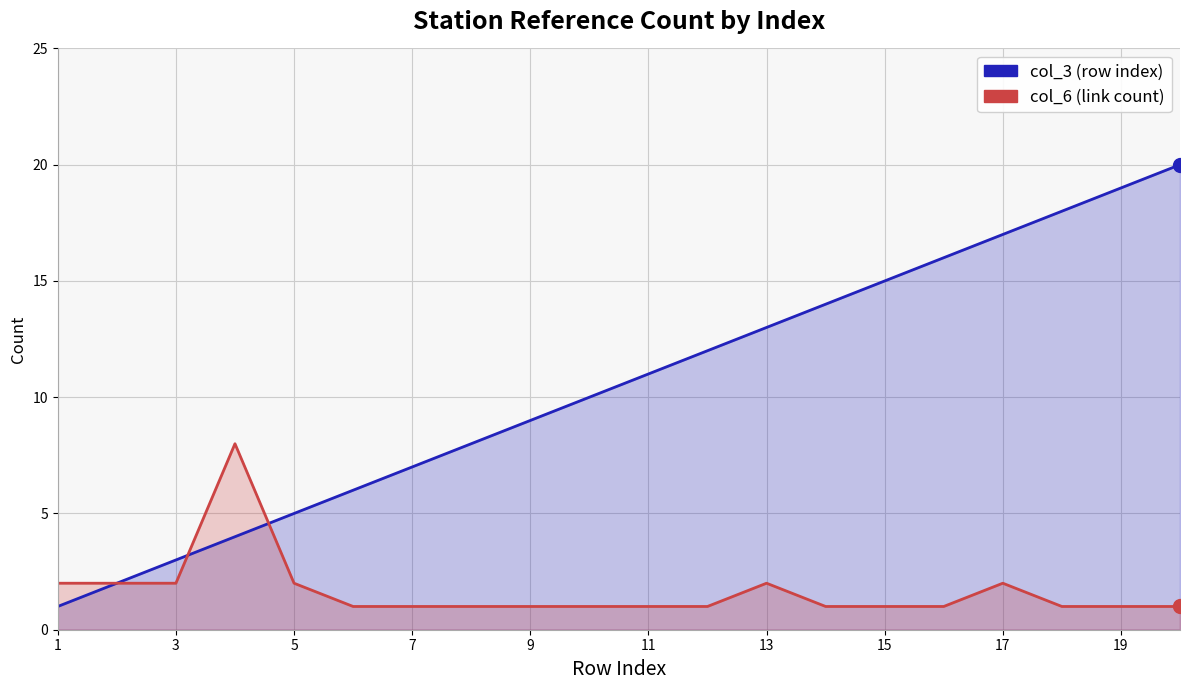

Which series has the largest total across all categories?

col_3